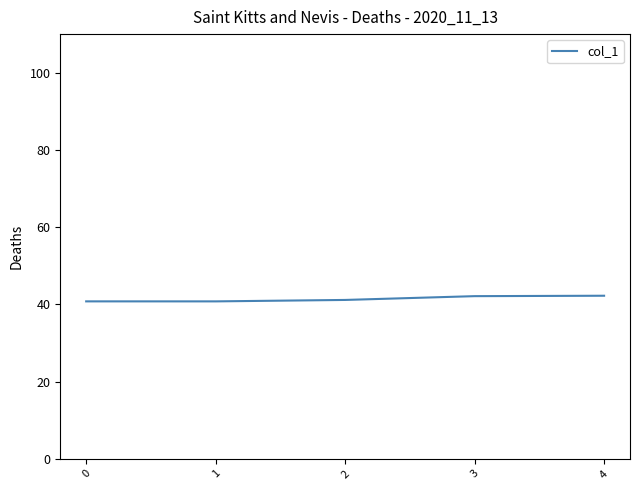

How many distinct data groups are displayed?

1